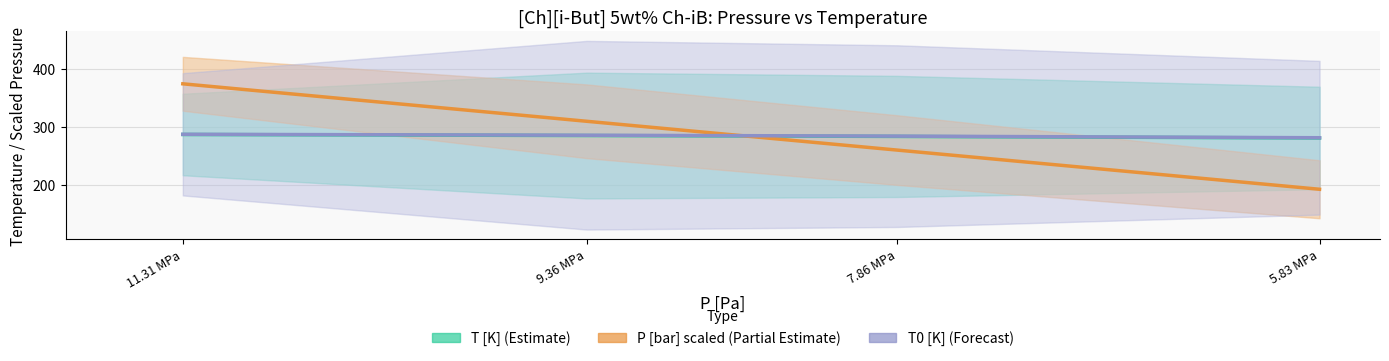

Is the value of P [bar] scaled (Partial Estimate) at 11.31 MPa greater than the value of T [K] (Estimate) at 11.31 MPa?

Yes